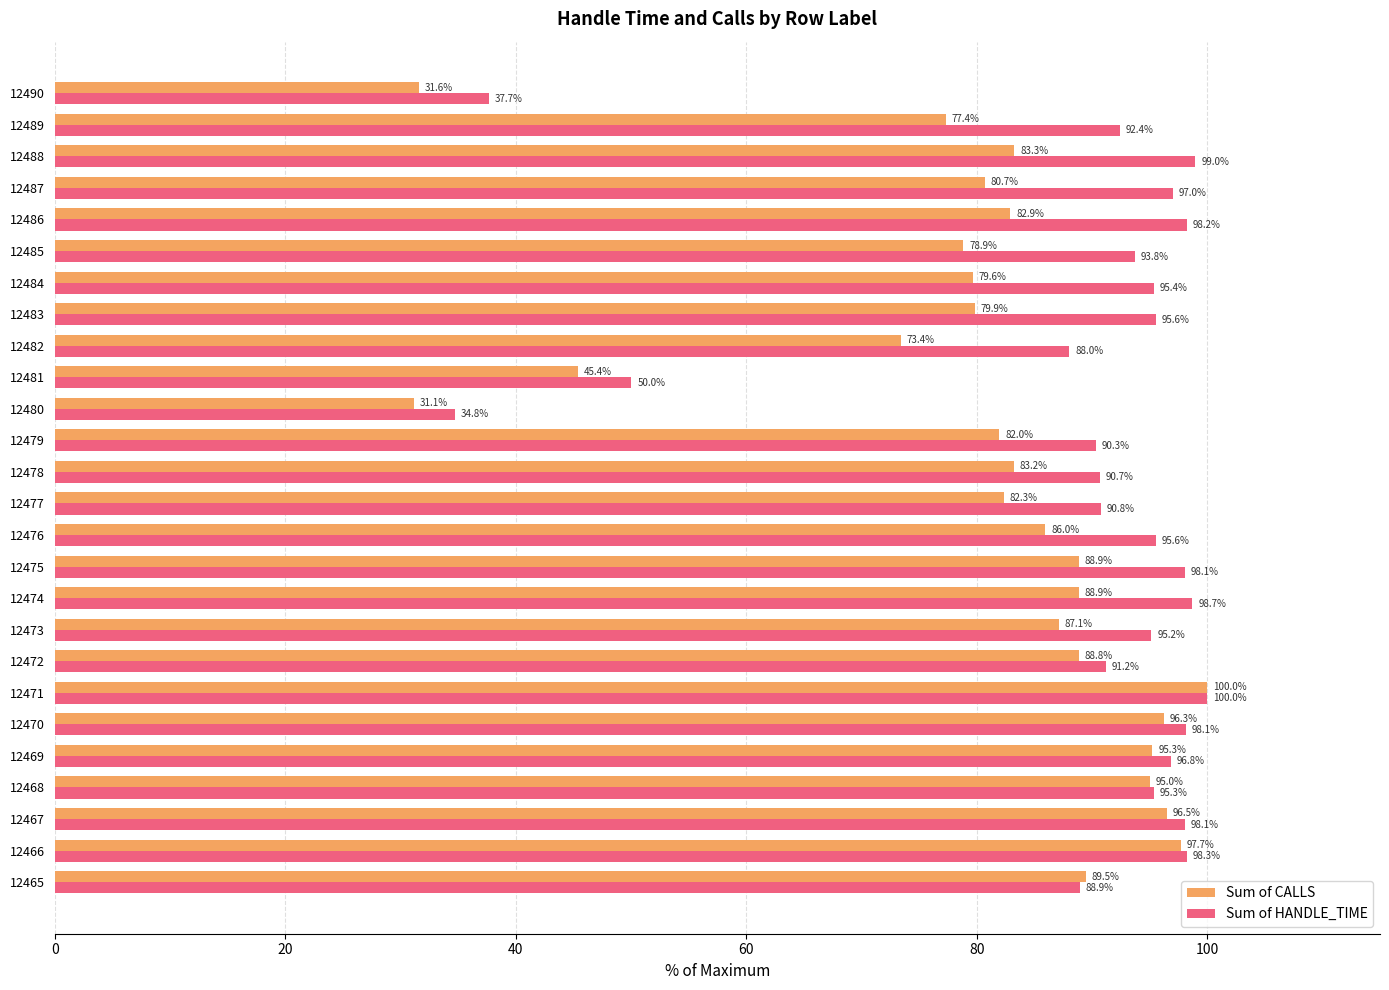

At which category does the chart reach its minimum across all series?

12480